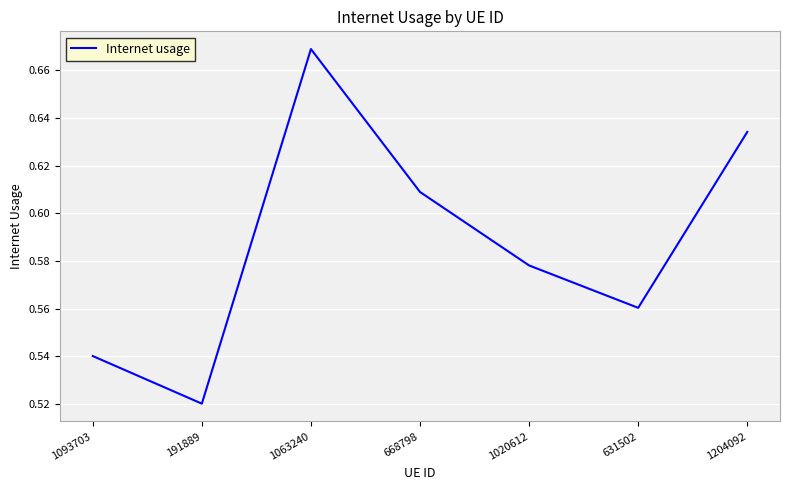

Where is the first local maximum?

1063240